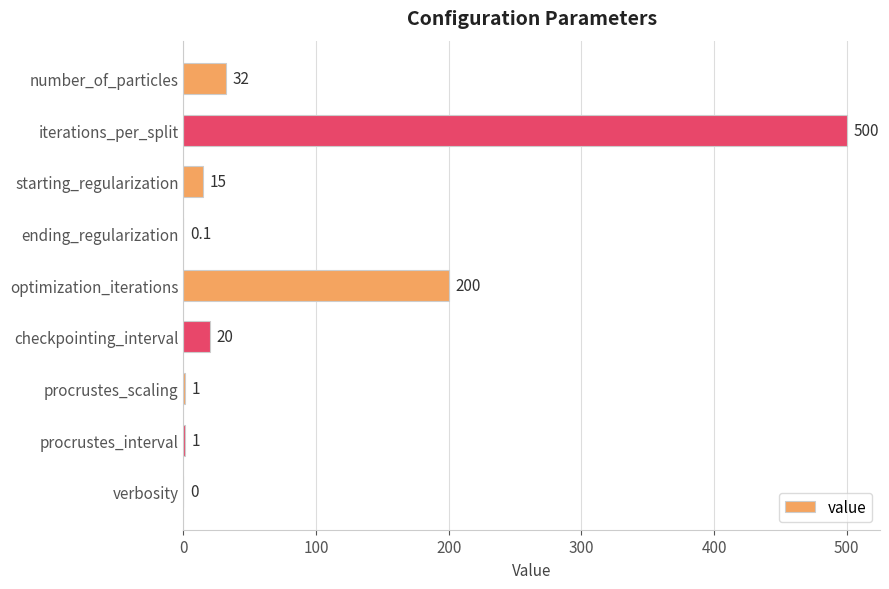

What is the ratio of the value at optimization_iterations to the value at procrustes_scaling?

200.0